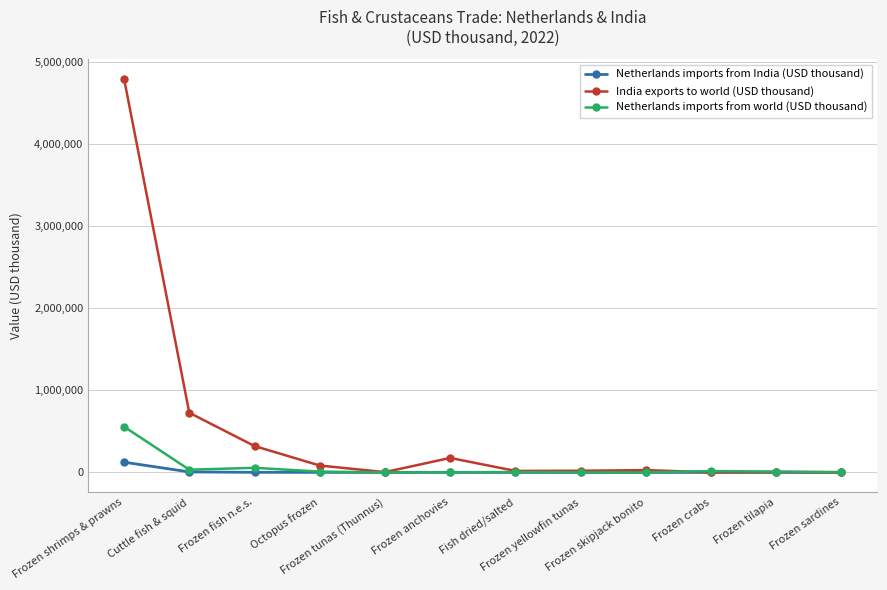

Is it true that Netherlands imports from world (USD thousand) equals 952853 at Frozen shrimps & prawns?

False